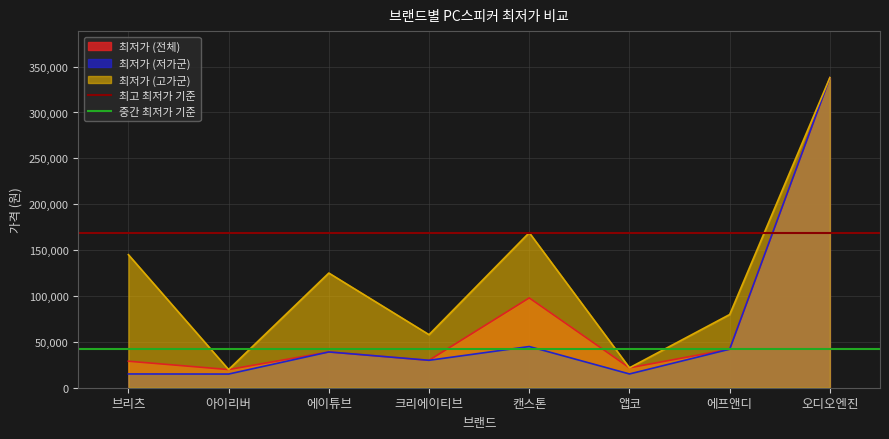

The 최고 최저가 기준 series shows 169000 at 브리츠. True or false?

True